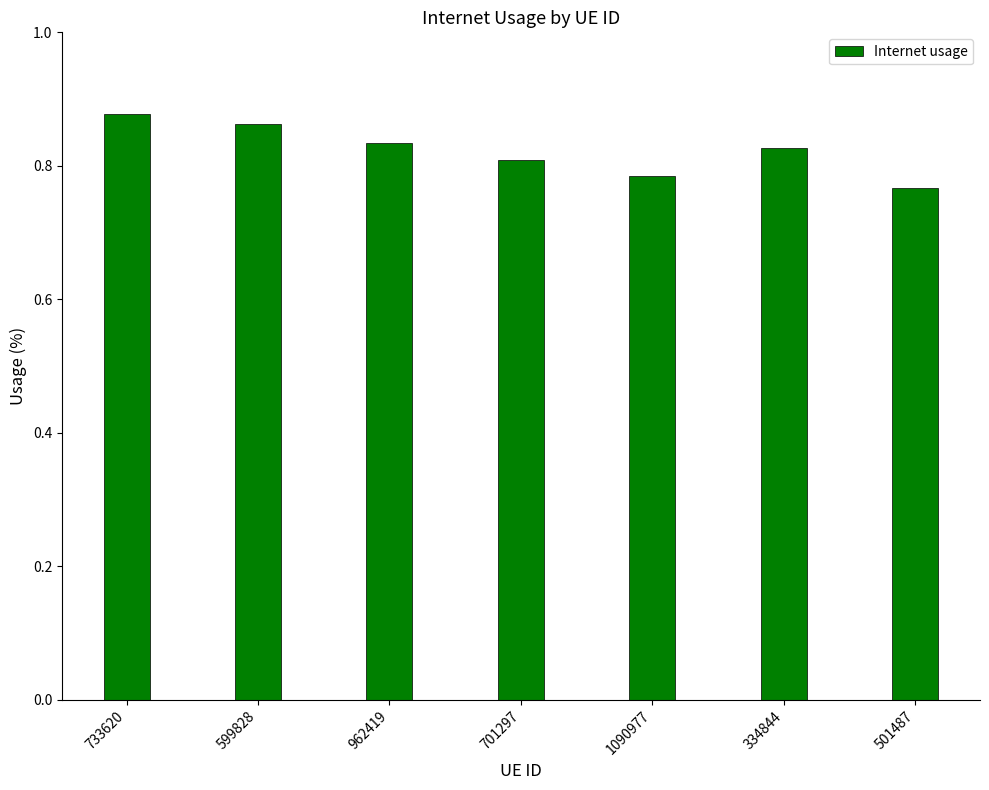

Is it true that the value at 501487 is 1.2?

False